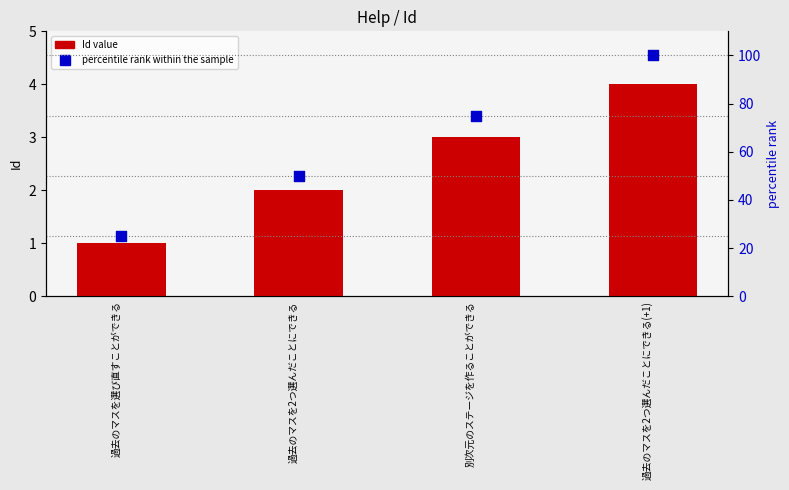

Is the value of Id value at 過去のマスを選び直すことができる greater than the value of percentile rank within the sample at 別次元のステージを作ることができる?

No